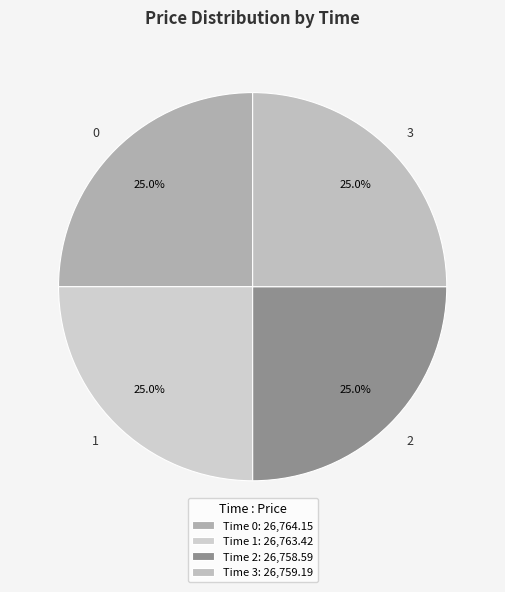

To the nearest percent, what is the average slice percentage?

25%